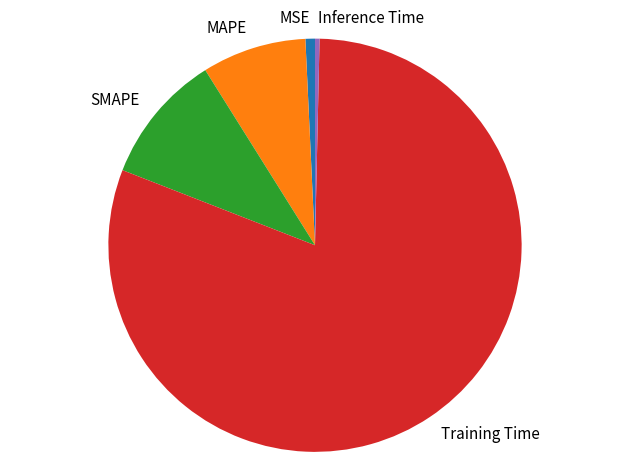

Is Training Time the majority of the pie?

Yes